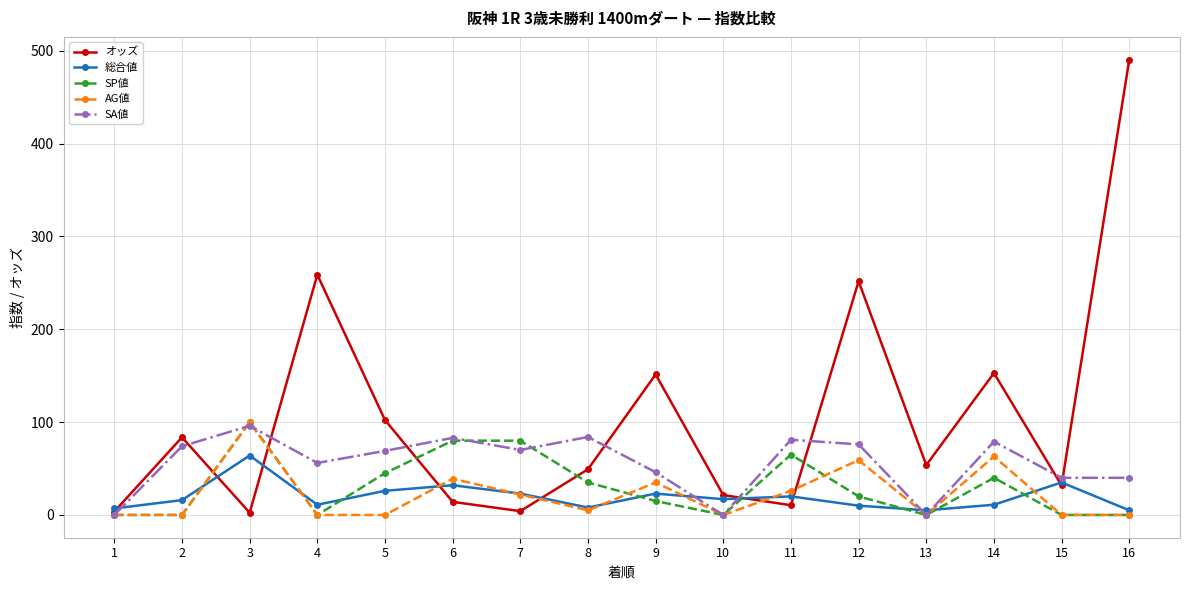

Which series has the widest spread of values?

オッズ